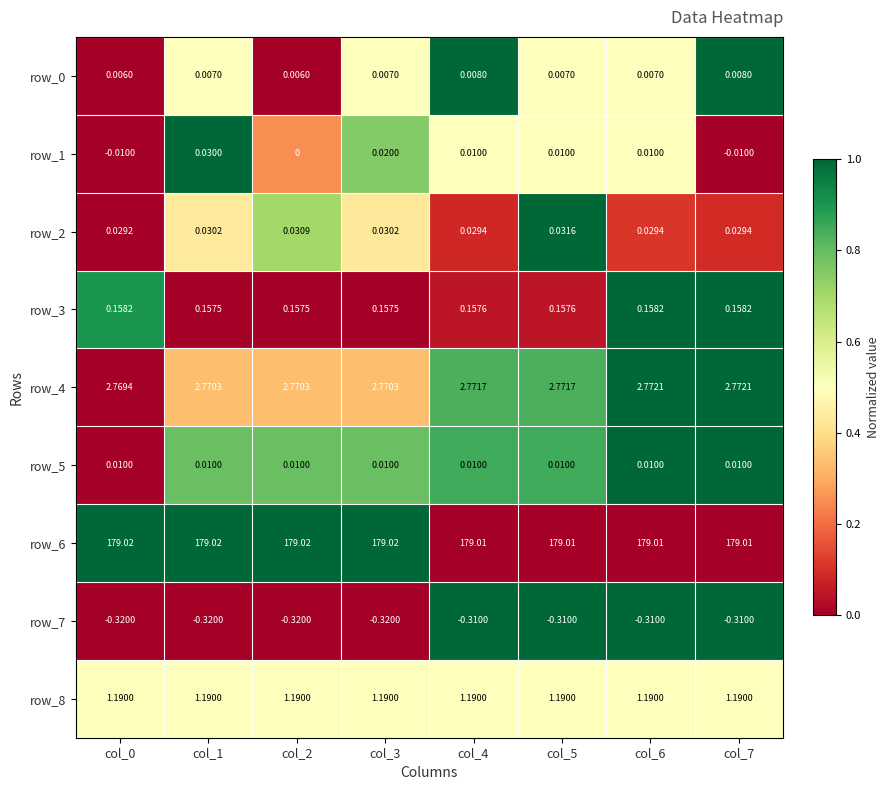

Is the value of row_6 at col_3 greater than the value of row_2 at col_3?

Yes